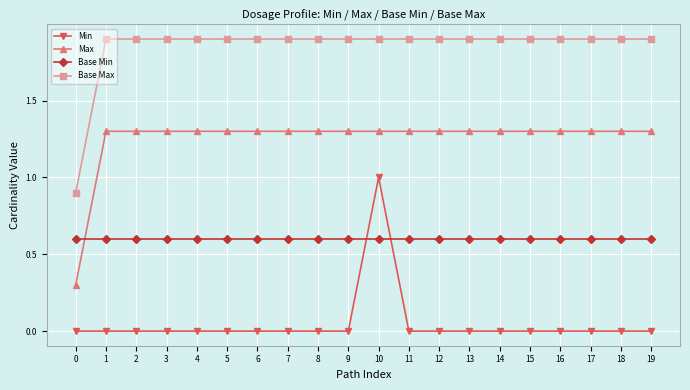

True or false: Base Max has a value of 1.2 at 12.

False